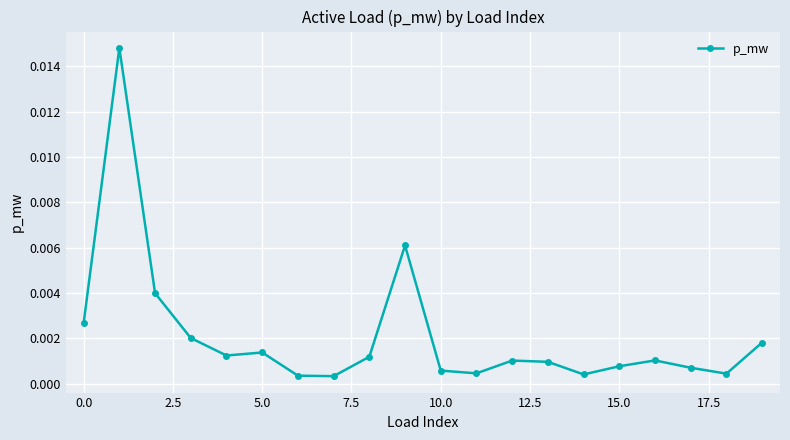

True or false: there are more than 1 points higher than both neighbors.

True